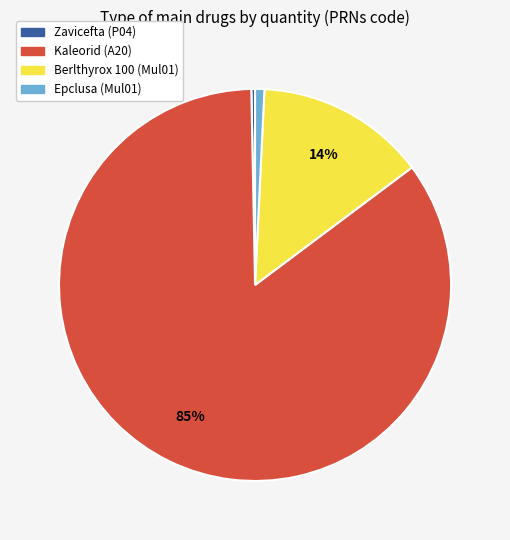

Combined, do Epclusa (Mul01) and Kaleorid (A20) account for over 50%?

Yes